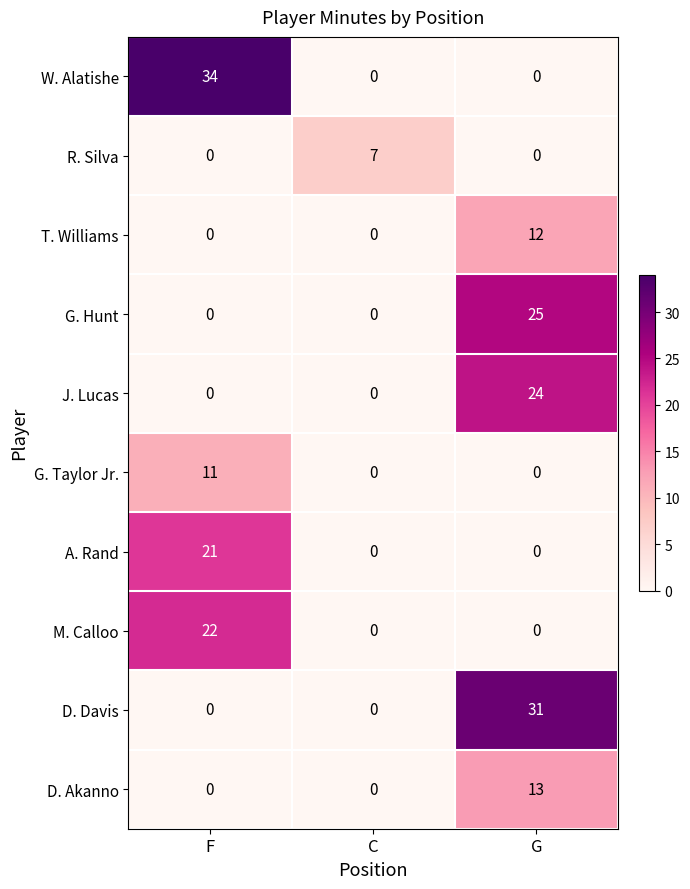

Between F and C, which series saw the biggest shift?

W. Alatishe